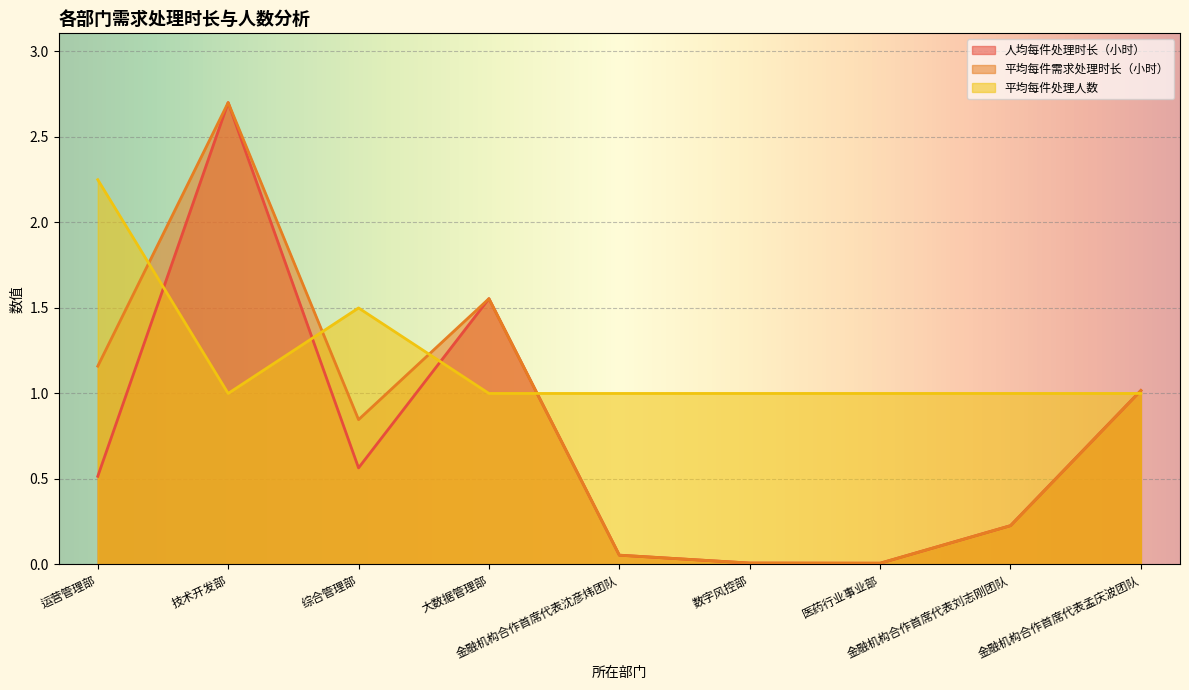

Reading left to right, what are all the values shown in this chart?

人均每件处理时长（小时）: 运营管理部=0.5	技术开发部=2.7	综合管理部=0.6	大数据管理部=1.6	金融机构合作首席代表沈彦炜团队=0.1	数字风控部=0.0	医药行业事业部=0.0	金融机构合作首席代表刘志刚团队=0.2	金融机构合作首席代表孟庆波团队=1.0
平均每件需求处理时长（小时）: 运营管理部=1.2	技术开发部=2.7	综合管理部=0.8	大数据管理部=1.6	金融机构合作首席代表沈彦炜团队=0.1	数字风控部=0.0	医药行业事业部=0.0	金融机构合作首席代表刘志刚团队=0.2	金融机构合作首席代表孟庆波团队=1.0
平均每件处理人数: 运营管理部=2.2	技术开发部=1.0	综合管理部=1.5	大数据管理部=1.0	金融机构合作首席代表沈彦炜团队=1.0	数字风控部=1.0	医药行业事业部=1.0	金融机构合作首席代表刘志刚团队=1.0	金融机构合作首席代表孟庆波团队=1.0